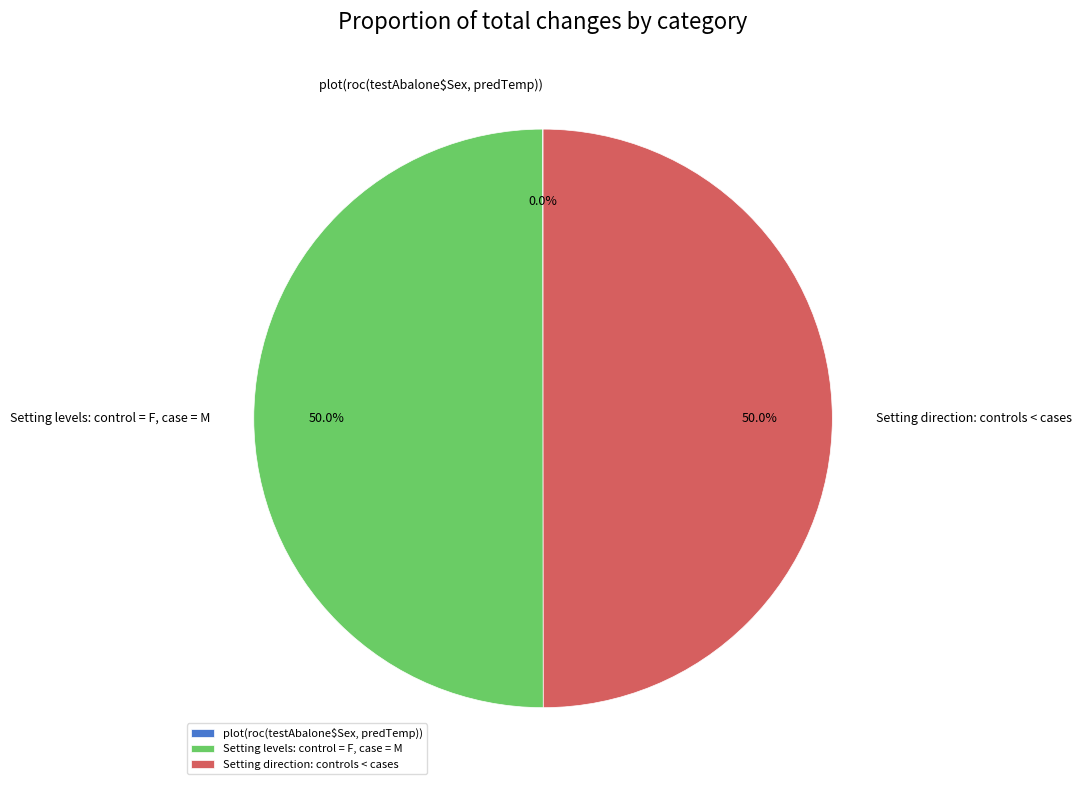

What percentage is the Setting levels: control = F, case = M slice, to the nearest percent?

50%